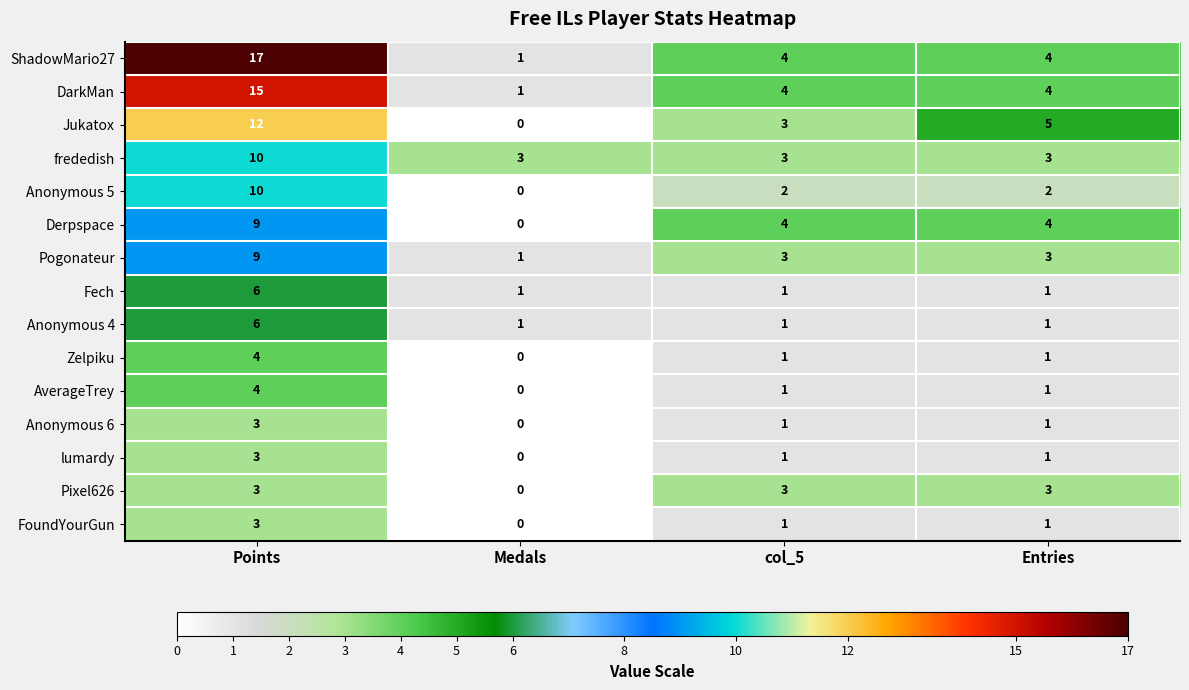

At which category does the chart reach its minimum across all series?

Medals